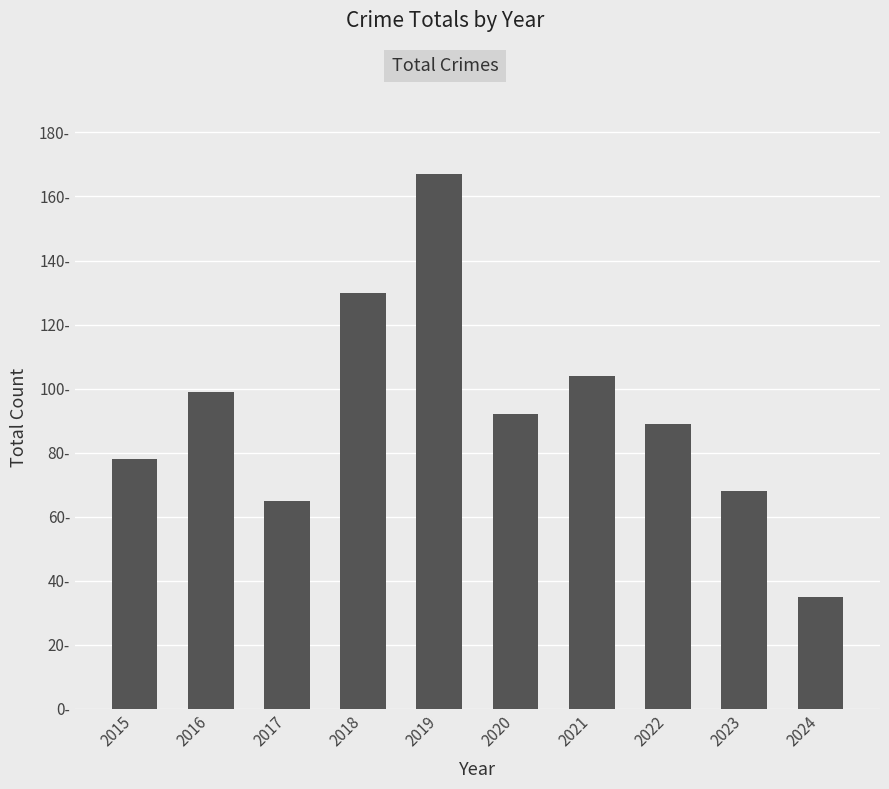

Does the chart contain any negative values?

No